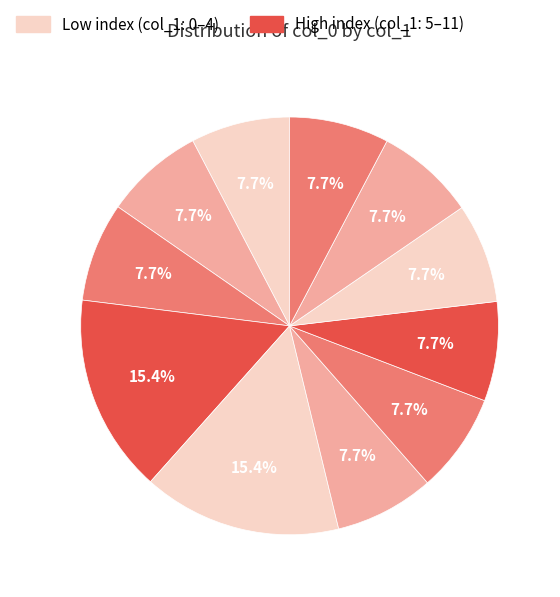

How many slices are in this pie chart?

11